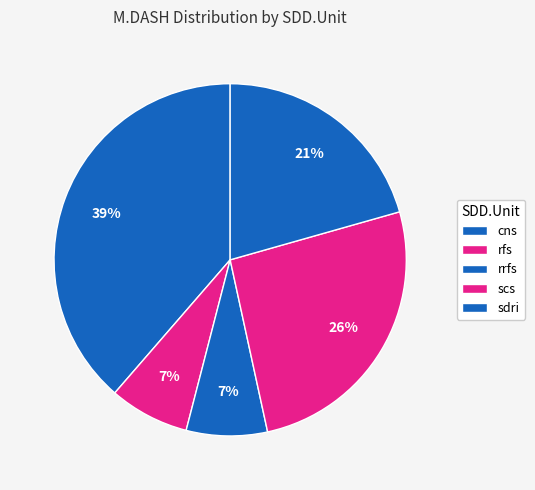

Count the number of slices in the pie.

5